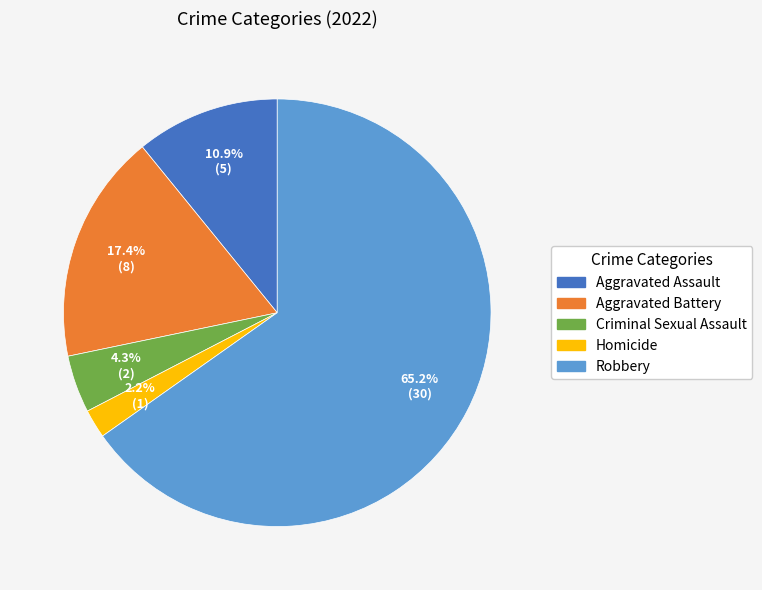

How many slices are in this pie chart?

5